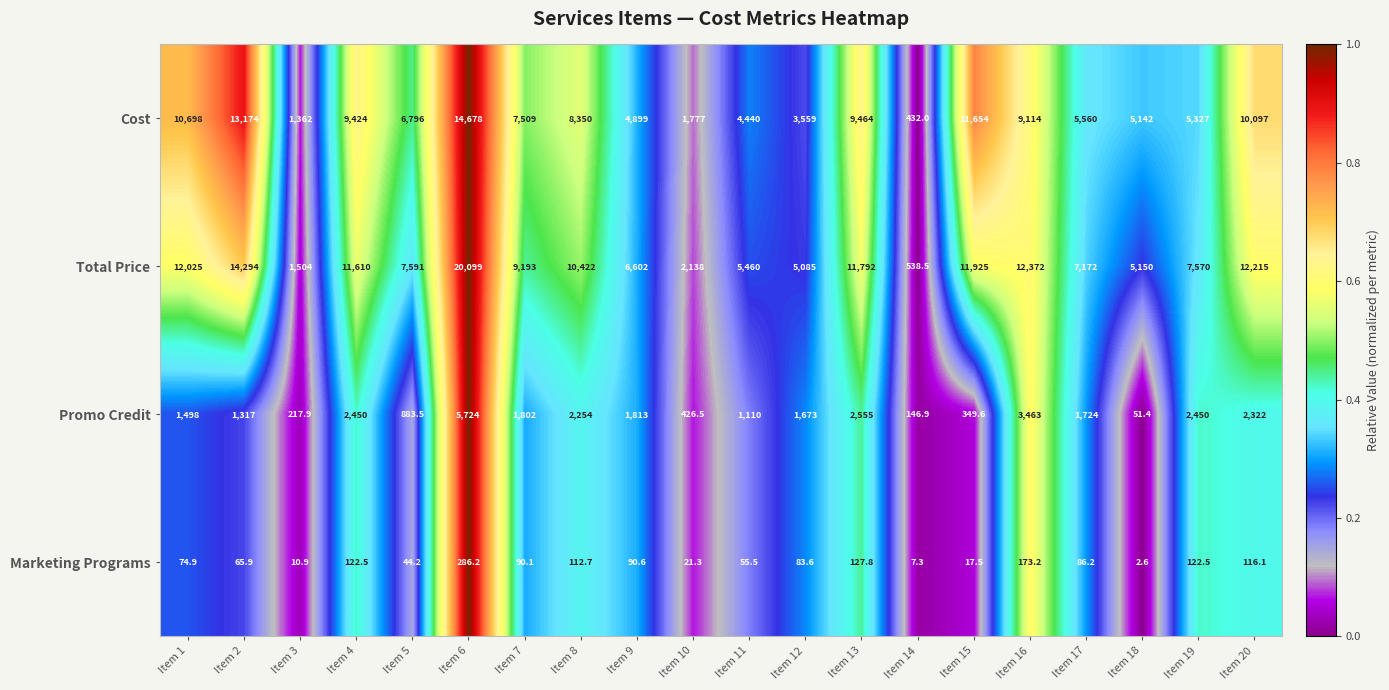

What is the lowest value of the Total Price series?

538.5